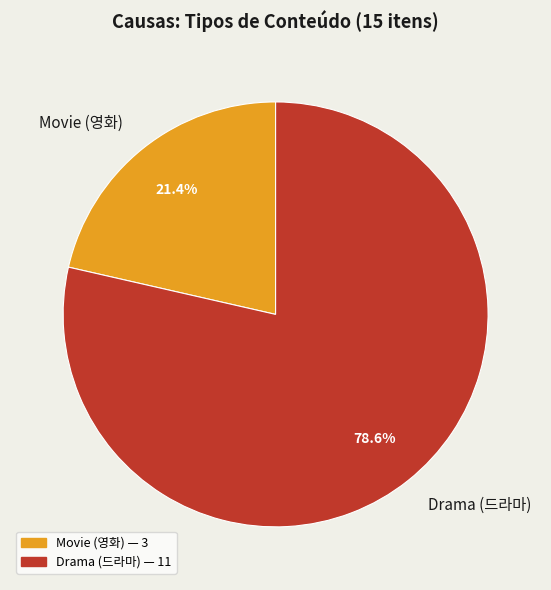

Which slice represents more than half of the pie?

Drama (드라마)